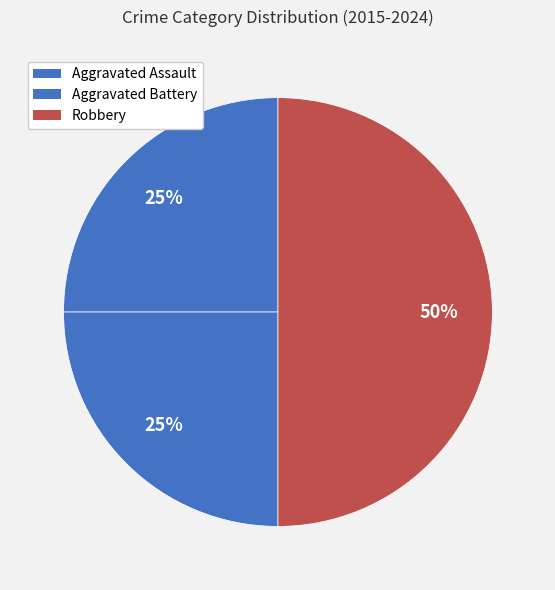

Is it true that Aggravated Battery is 16% of the pie?

False